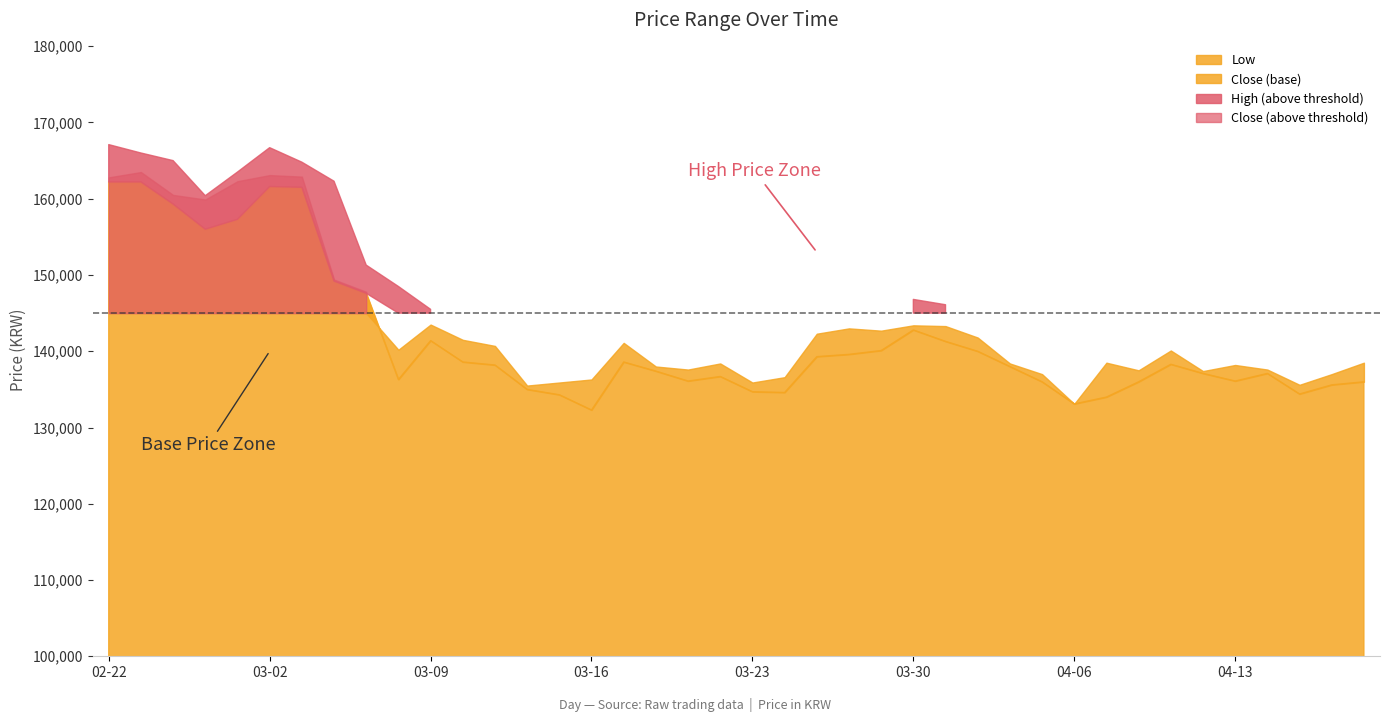

What is the spread (max minus min) of values at 2023-04-03?

5000